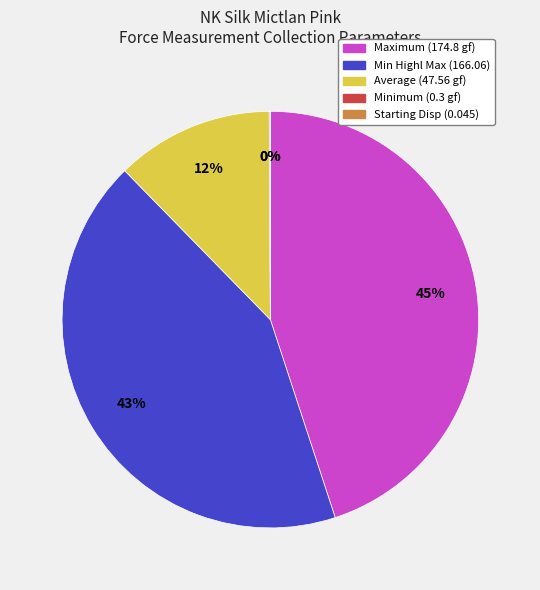

Is there a majority slice in this chart?

No